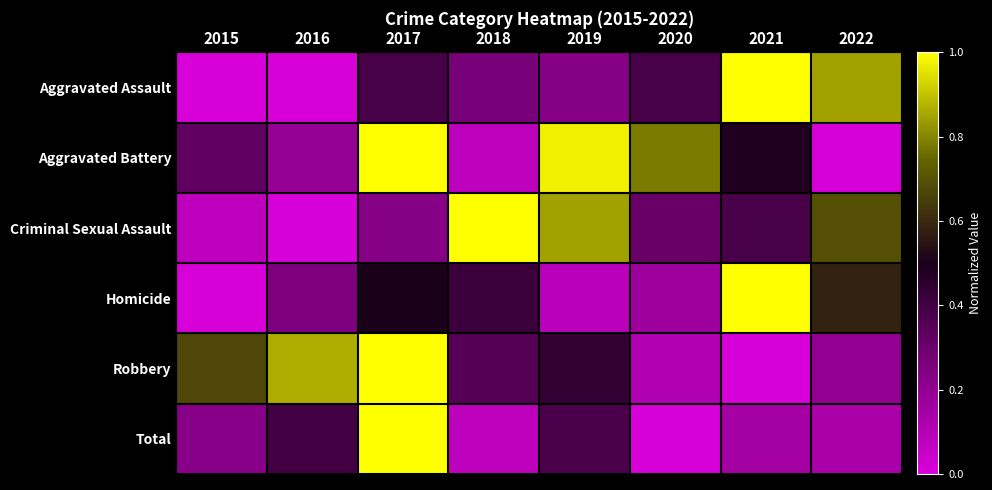

Count the number of data series in this chart.

6